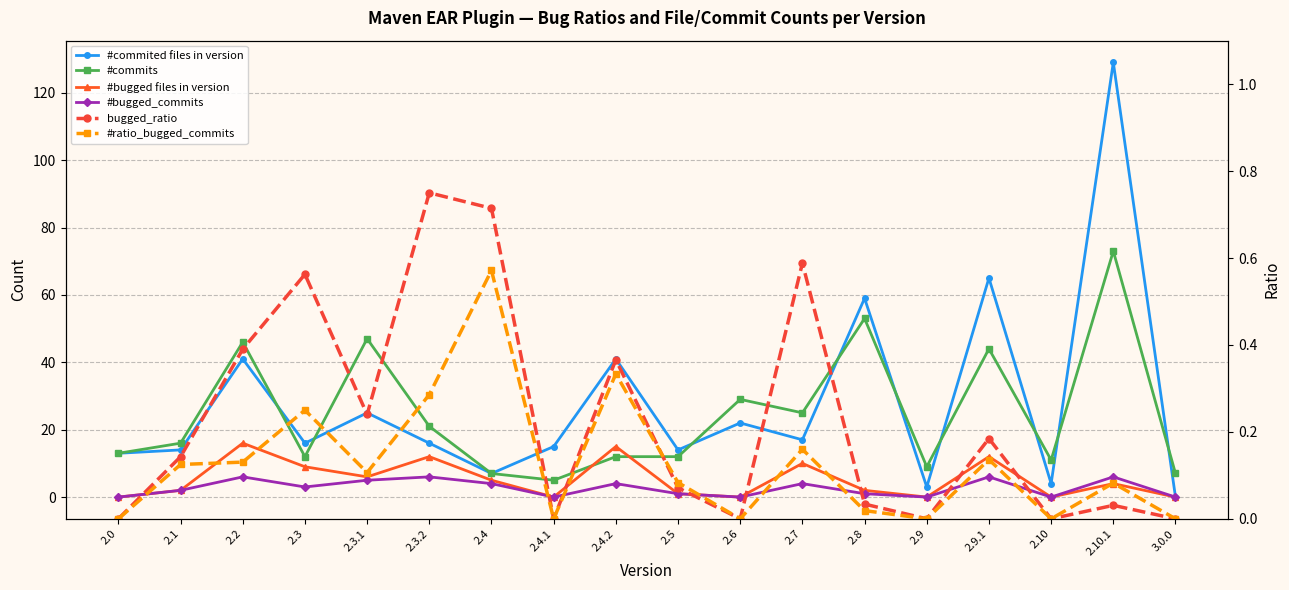

What is the label of the 18th point from the left?

3.0.0